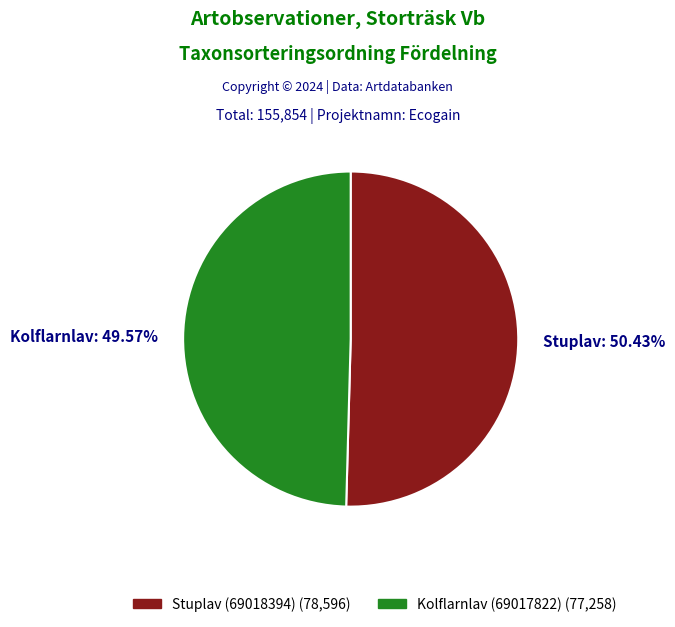

To the nearest percent, what portion does Stuplav (69018394) represent?

50%